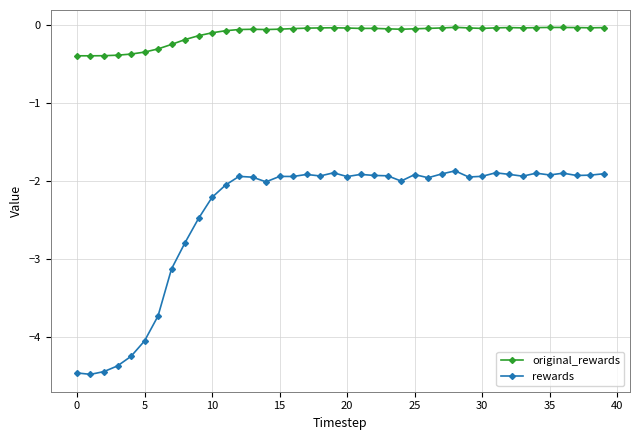

True or false: original_rewards has more than 2 interior local peaks.

True